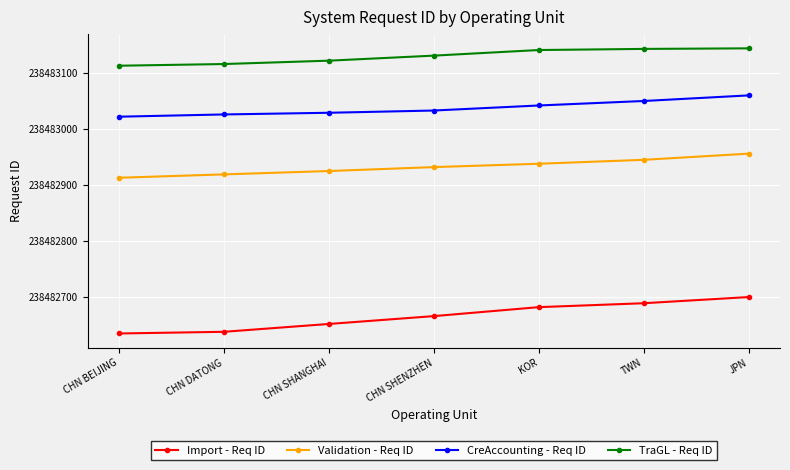

What is the difference between the highest and lowest values at CHN SHENZHEN?

465